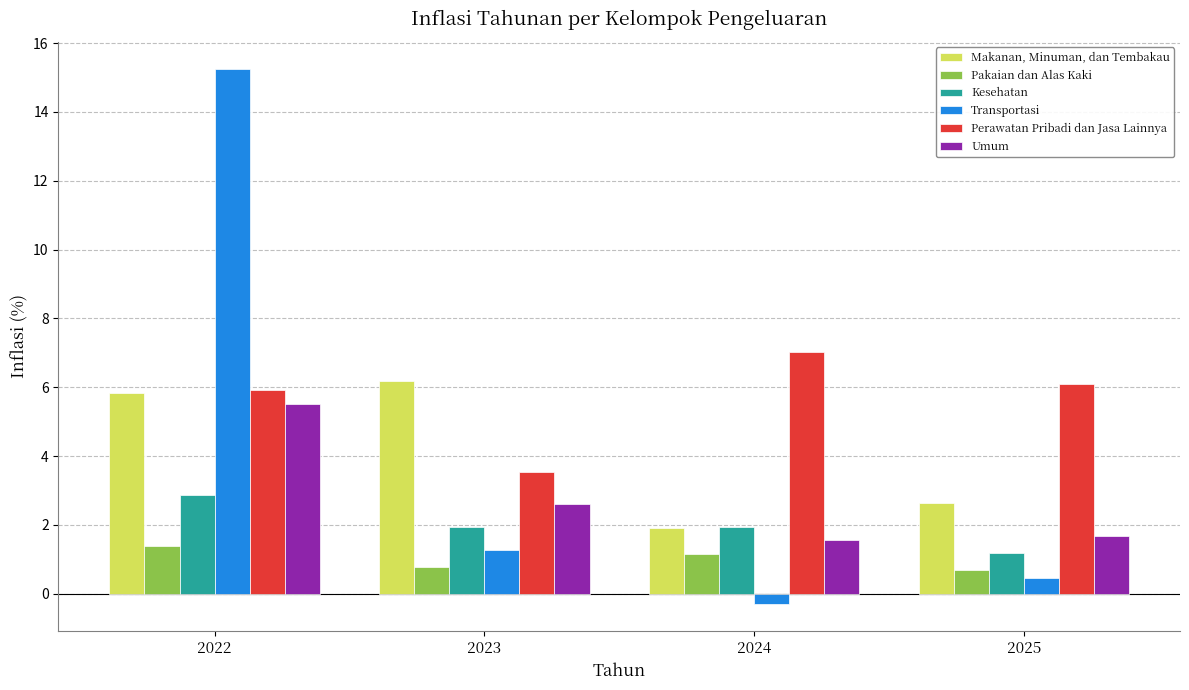

At how many categories does at least one series exceed 14?

1